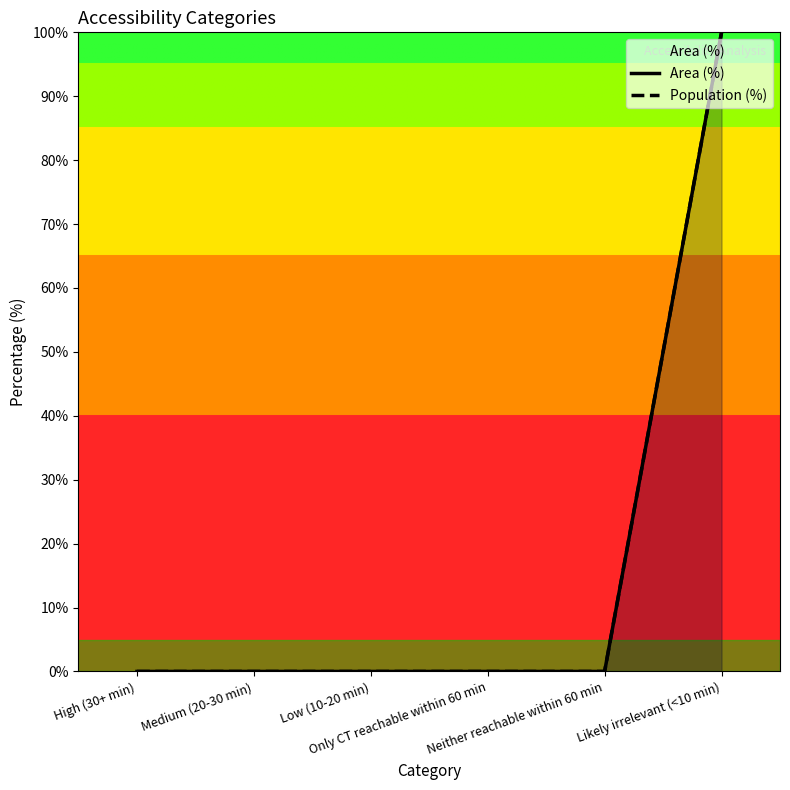

What is the label of the 5th point from the left?

Neither reachable within 60 min